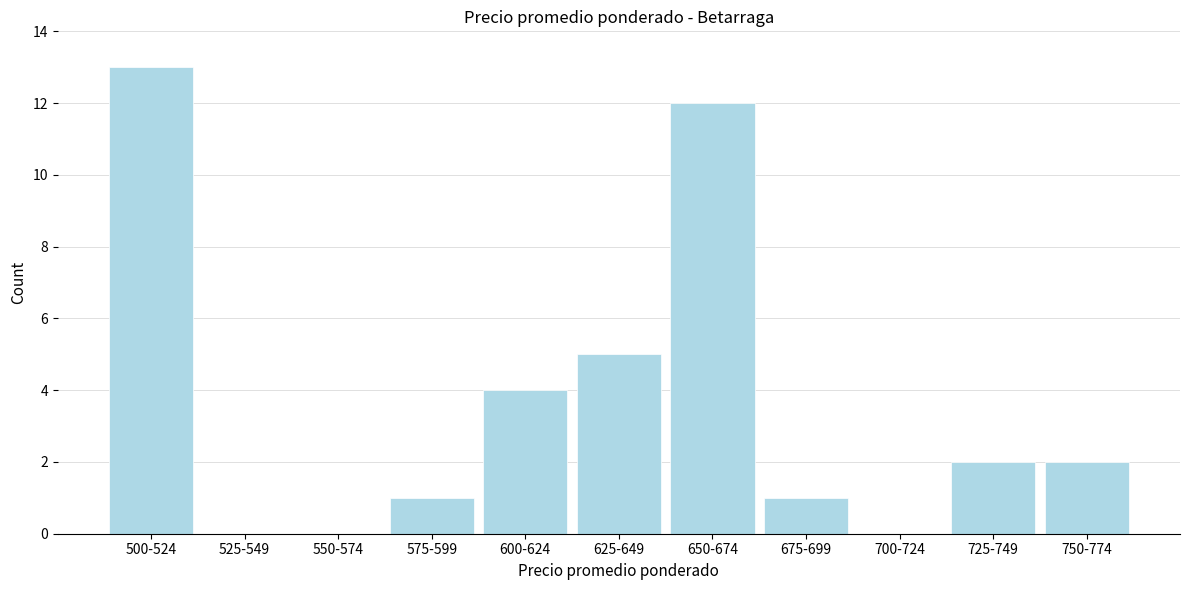

Reading right to left, transcribe all the data shown in this chart.

750-774=2	725-749=2	700-724=0	675-699=1	650-674=12	625-649=5	600-624=4	575-599=1	550-574=0	525-549=0	500-524=13